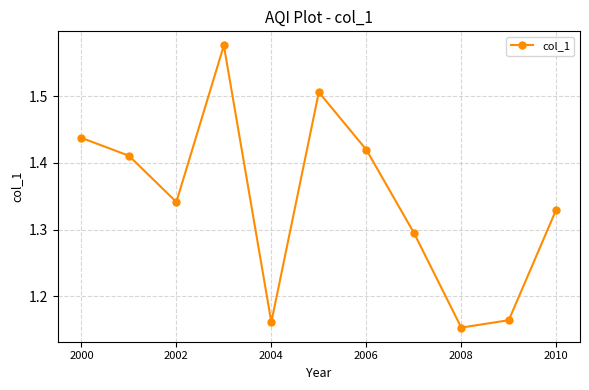

How many points are lower than both their immediate neighbors (excluding endpoints)?

3